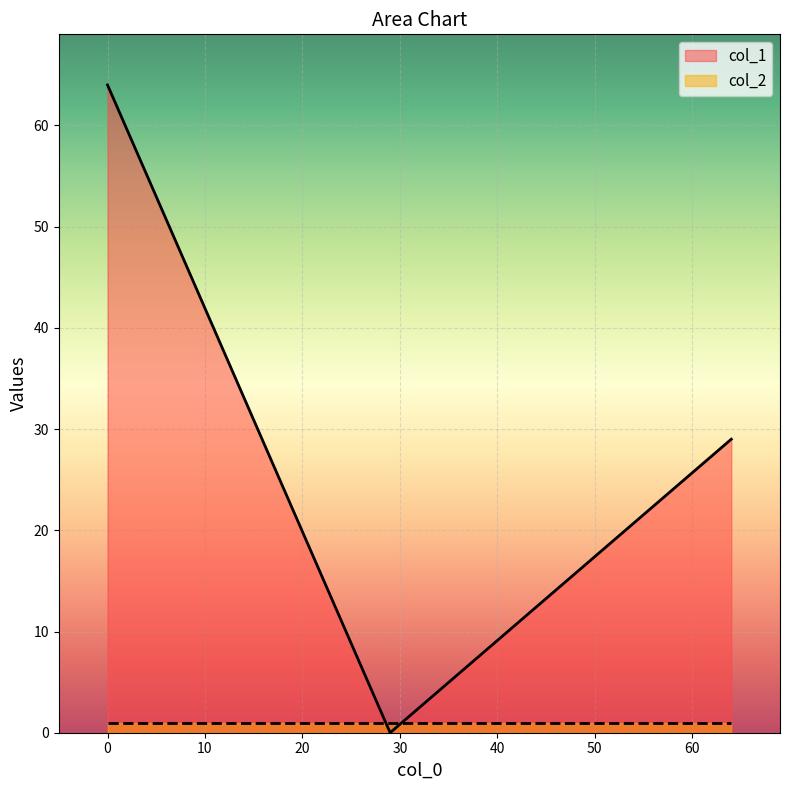

Rank the series by their maximum value, from highest to lowest.

col_1, col_2